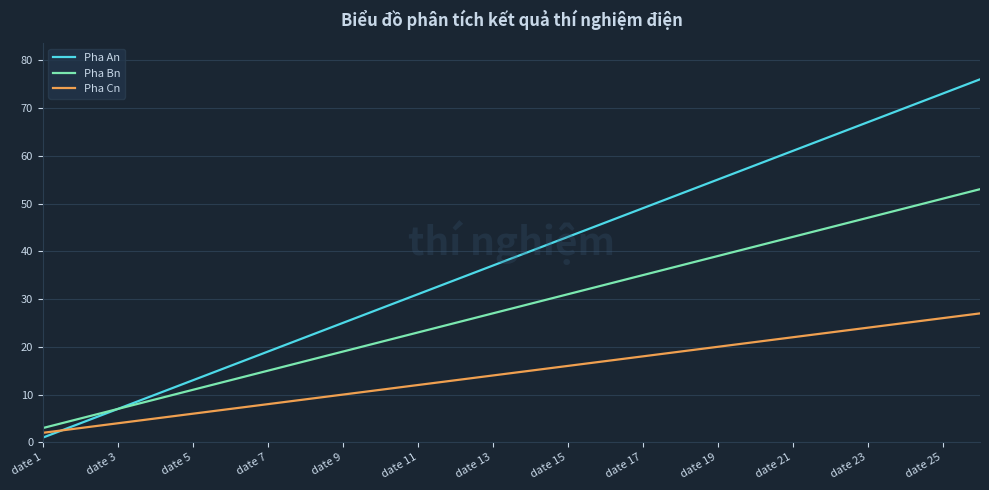

Is this an area chart (filled region under the line)?

No